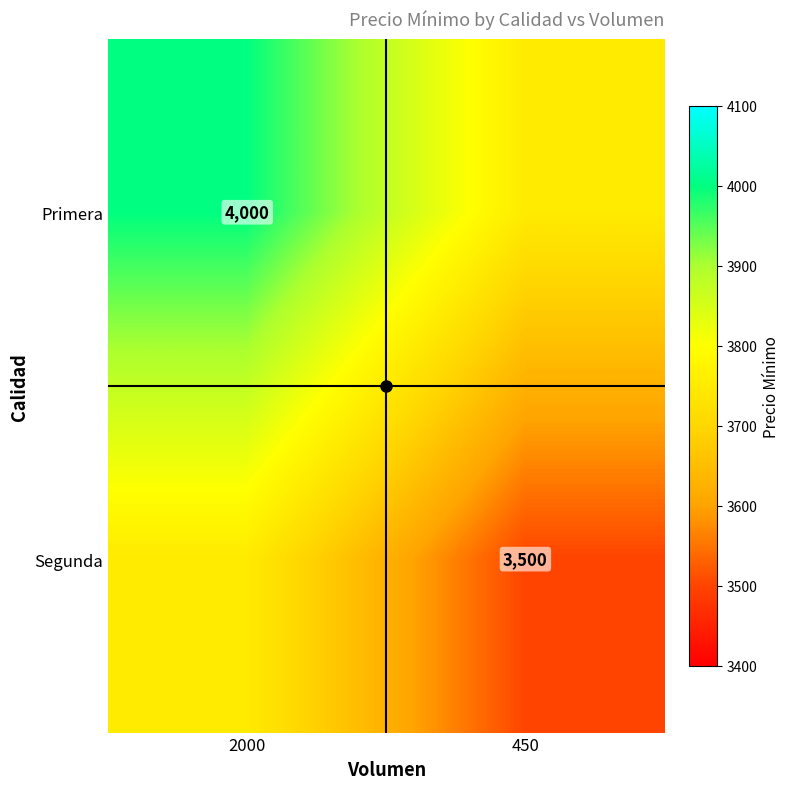

Which series has the largest range (max minus min)?

Primera